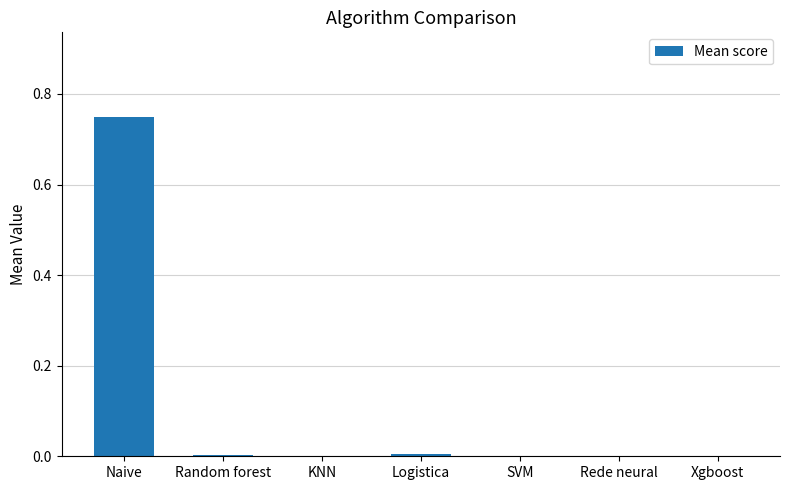

How many data points does each series have?

7